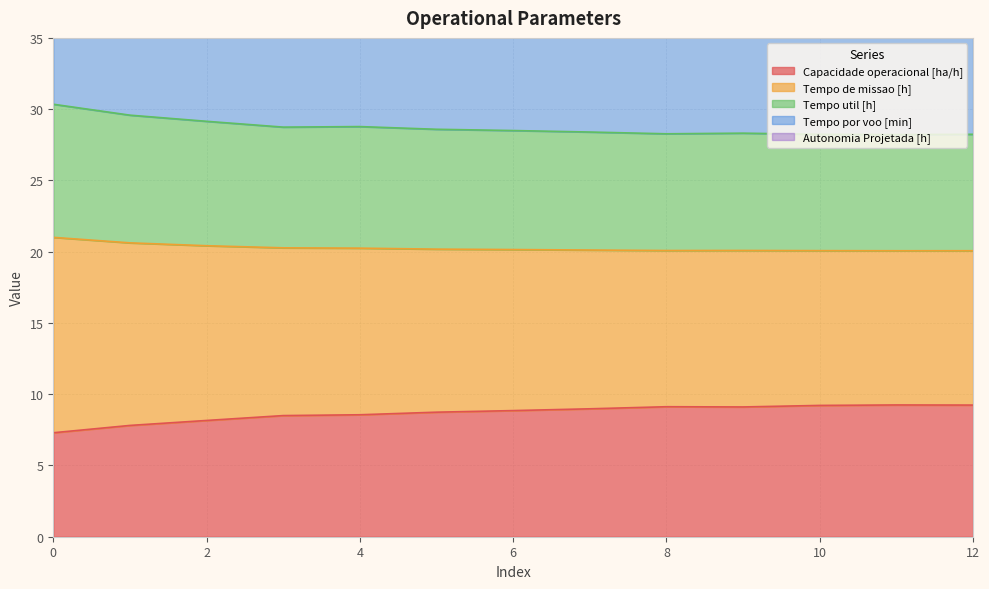

Is it true that Tempo de missao [h] equals 37.9 at 3?

False